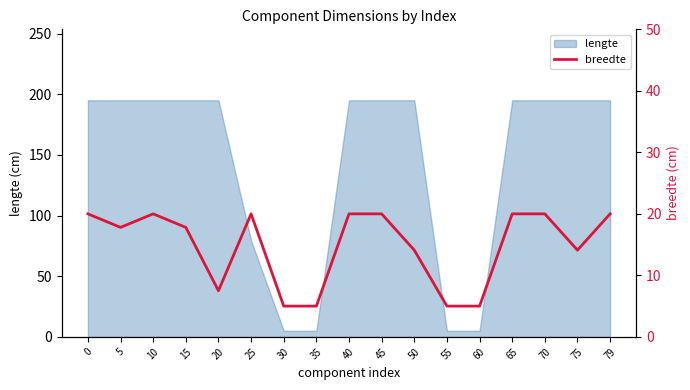

The value of lengte at 70 is 270.9. True or false?

False